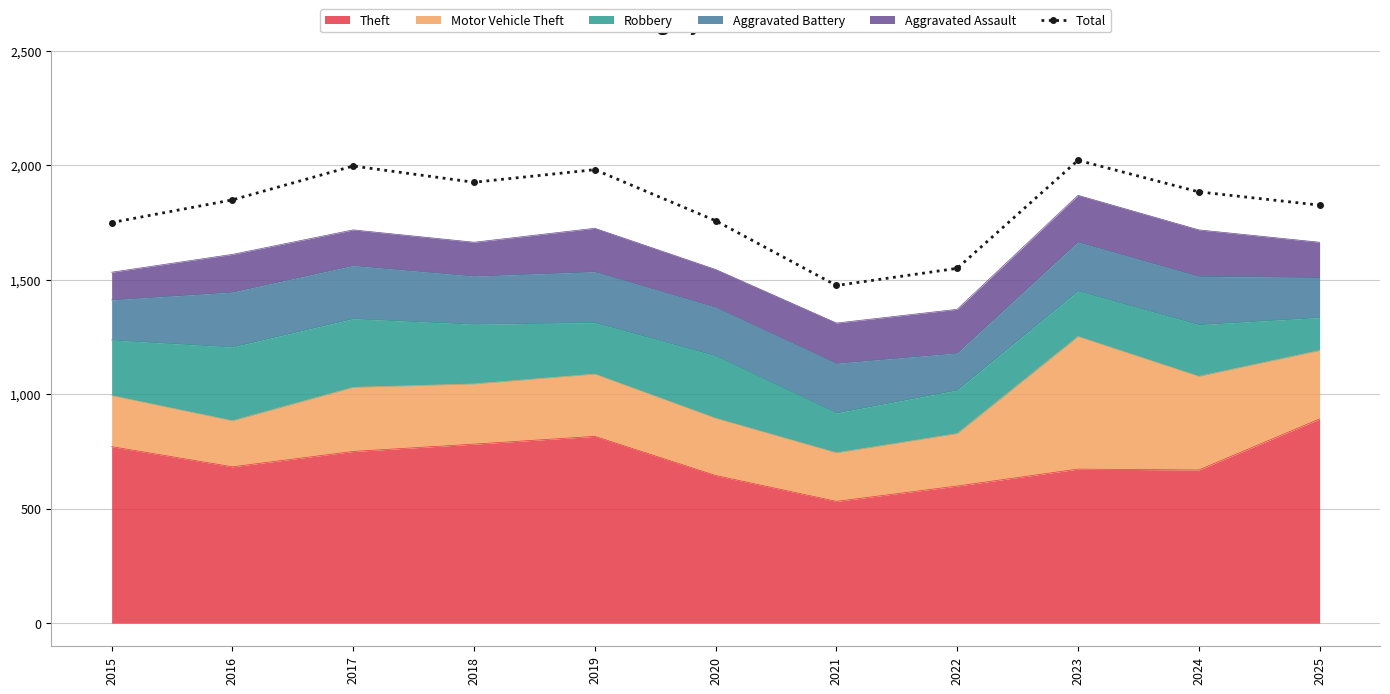

Where is the first local minimum?

2018